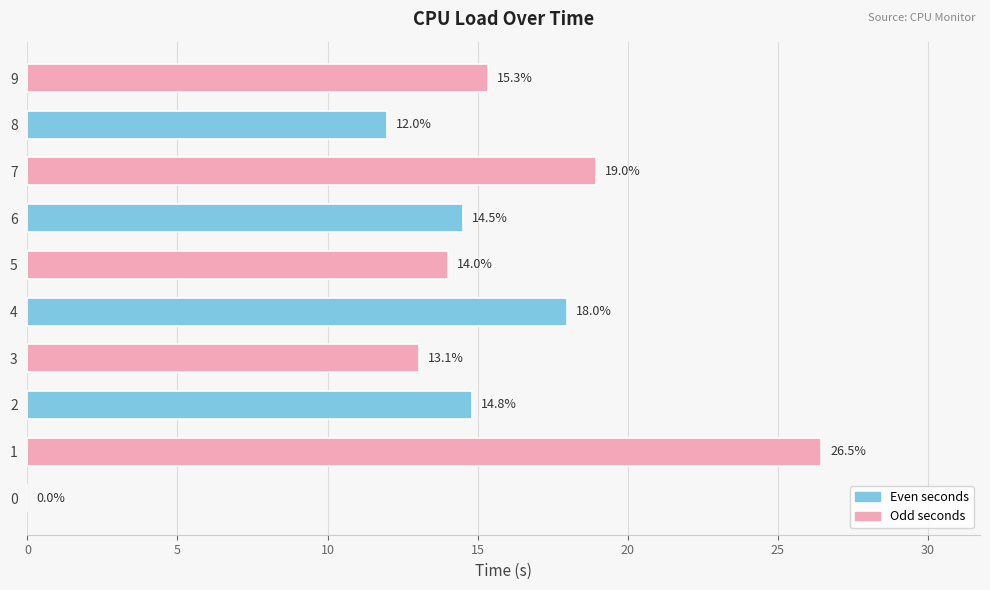

True or false: the data shows 5.4 at 4.

False